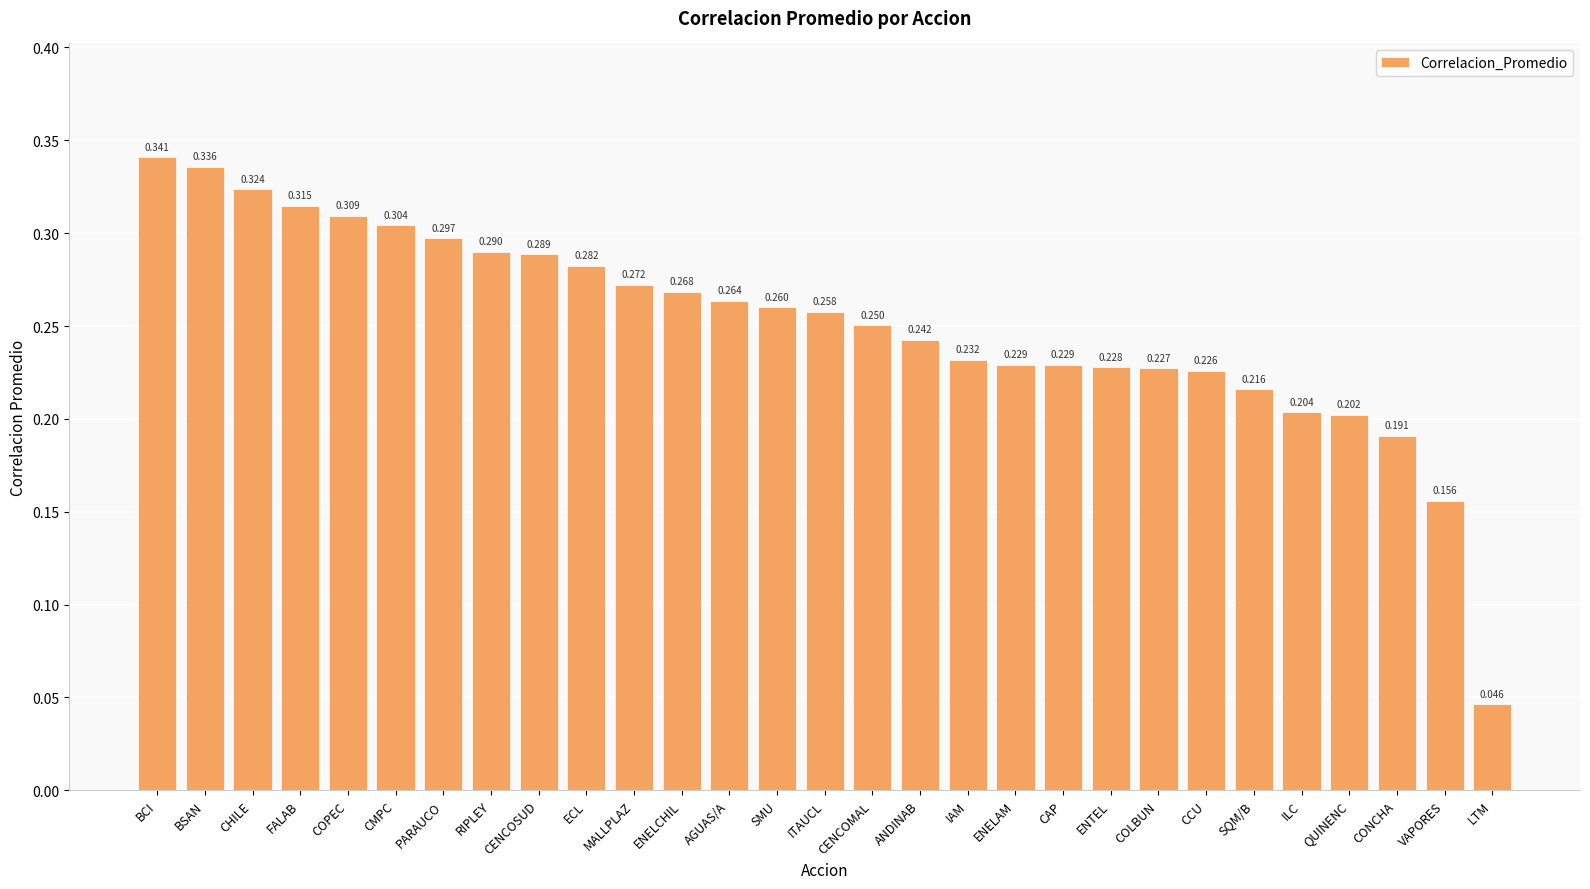

At which label is the value closest to 0?

LTM